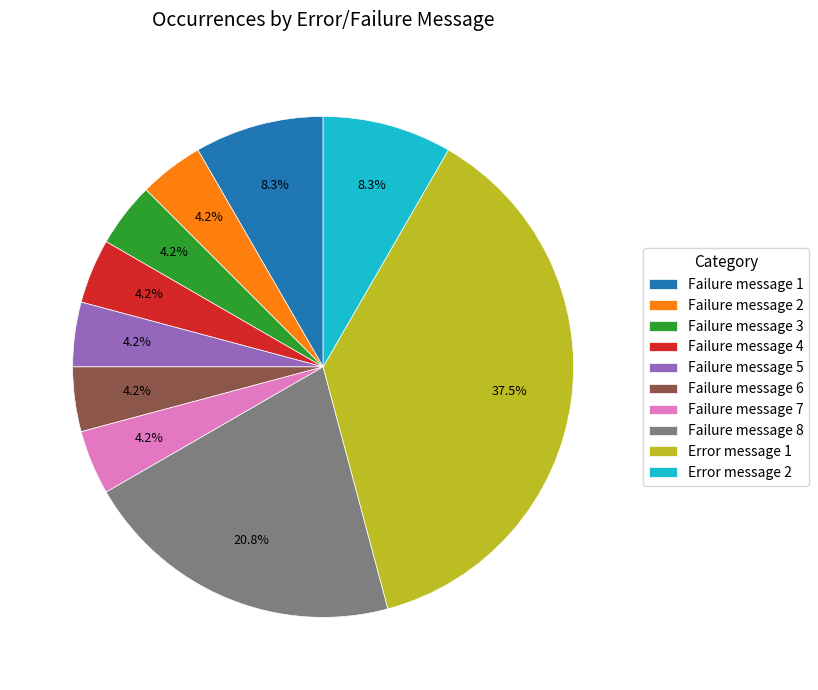

What percentage is the Failure message 5 slice, to the nearest percent?

4%